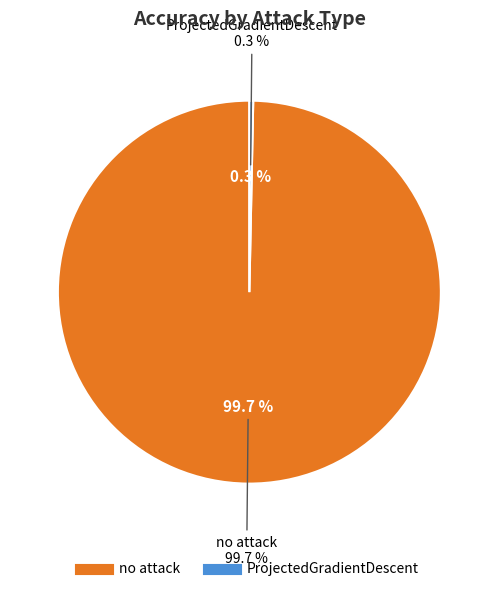

Which category has the smallest portion of the pie?

ProjectedGradientDescent